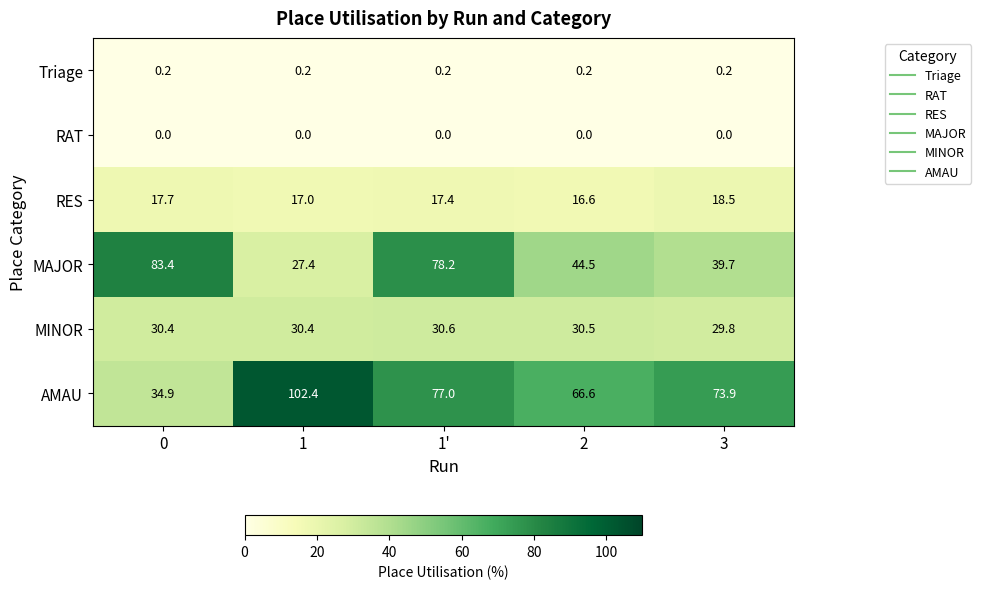

What is the sum of the MAJOR values at 2 and 0?

127.9